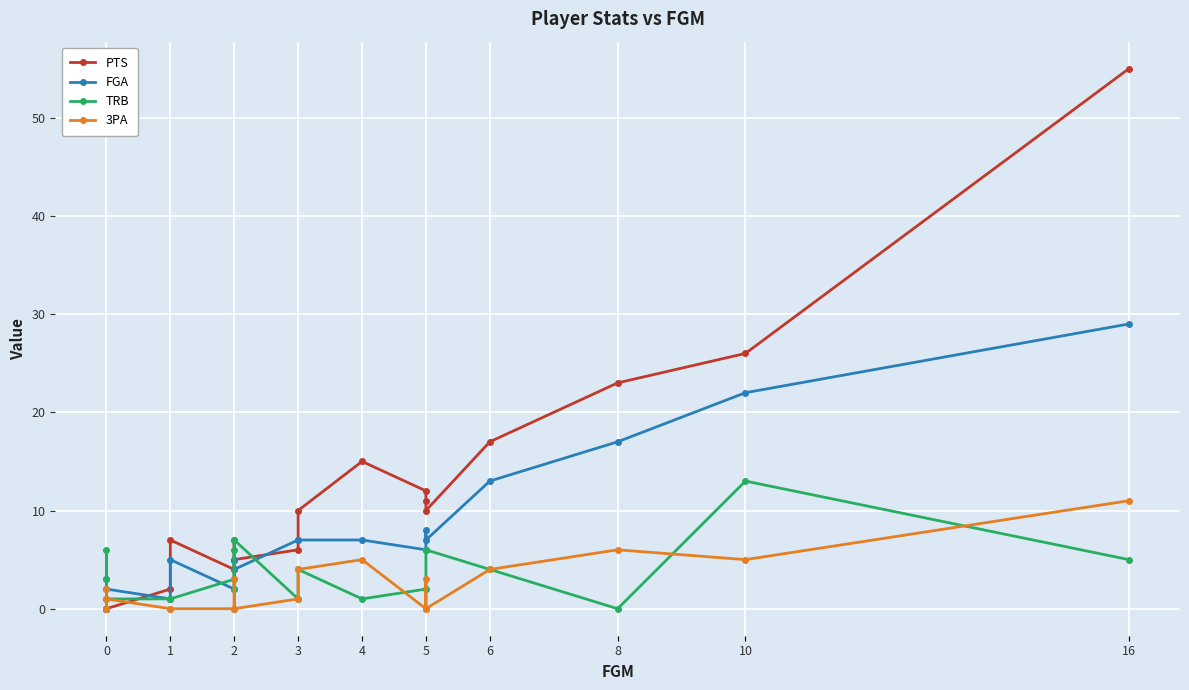

What are all the series names shown in the legend?

PTS, FGA, TRB, 3PA